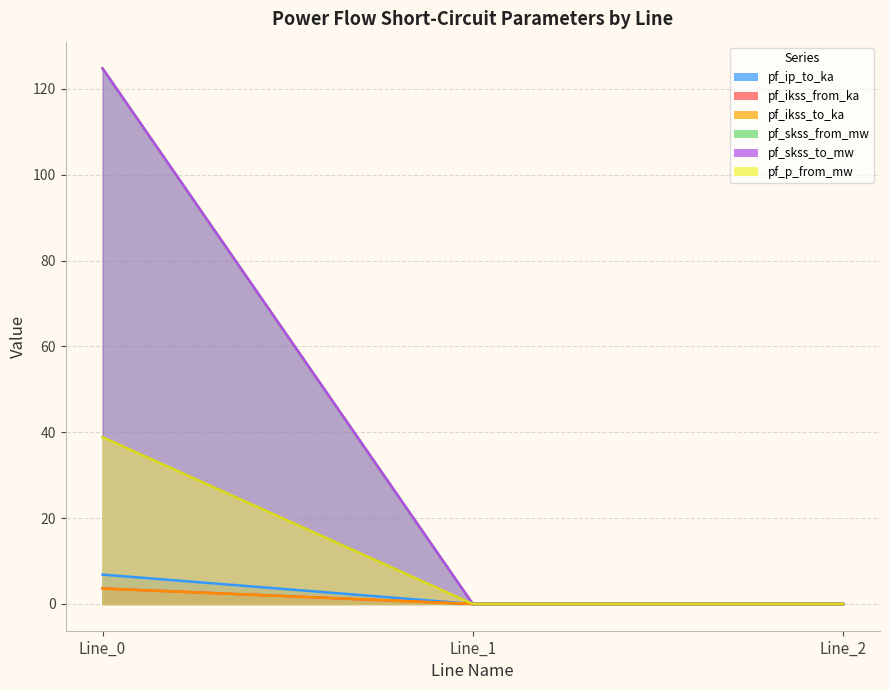

The pf_skss_from_mw series shows 0.0 at Line_2. True or false?

True